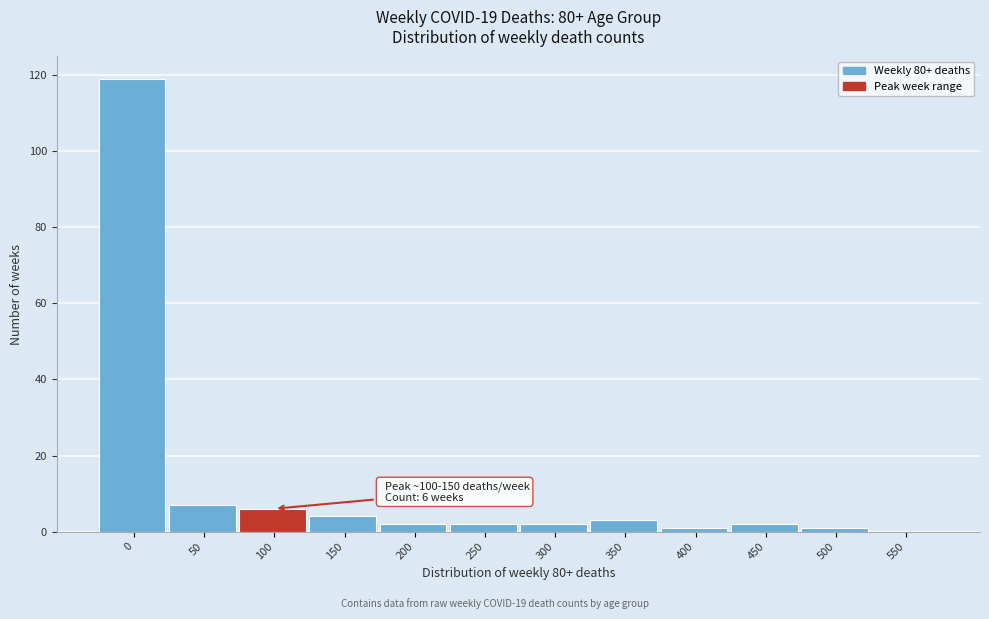

Reading left to right, extract all data points from this chart.

0=119	50=7	100=6	150=4	200=2	250=2	300=2	350=3	400=1	450=2	500=1	550=0